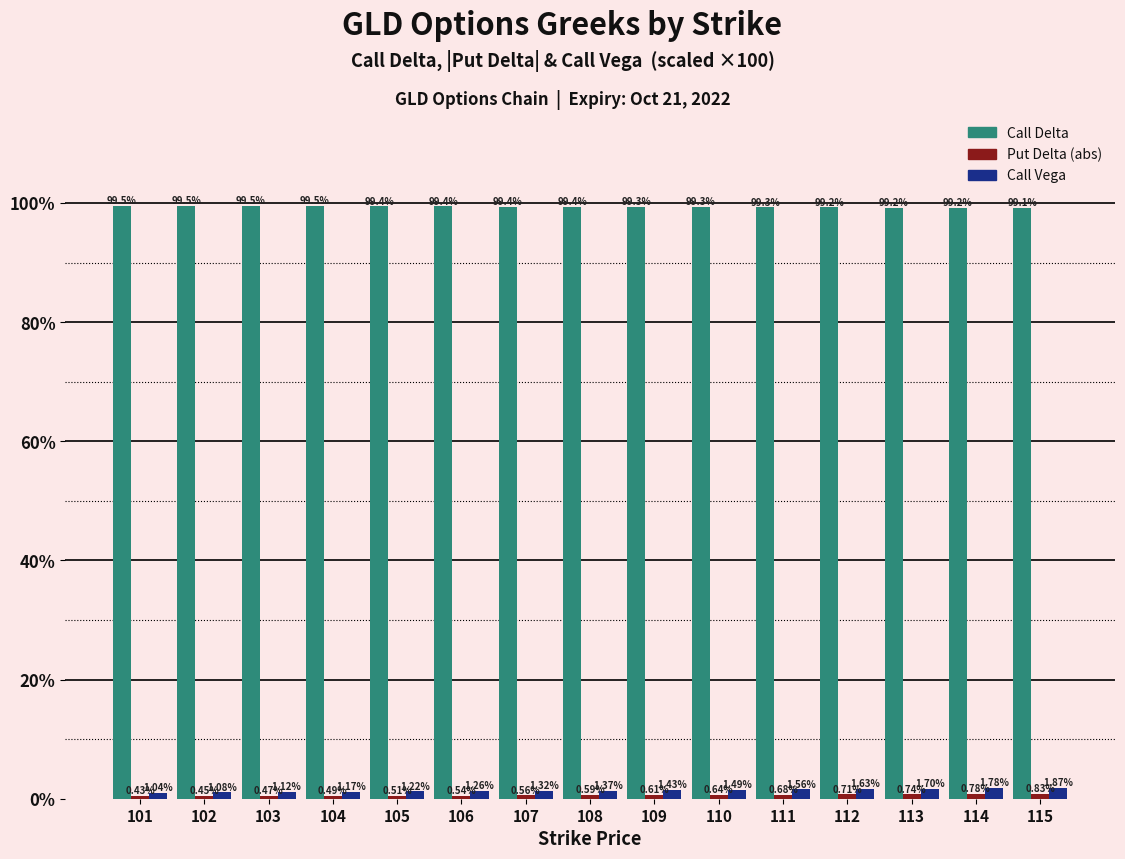

Rank the categories by Call Vega value from lowest to highest.

101, 102, 103, 104, 105, 106, 107, 108, 109, 110, 111, 112, 113, 114, 115